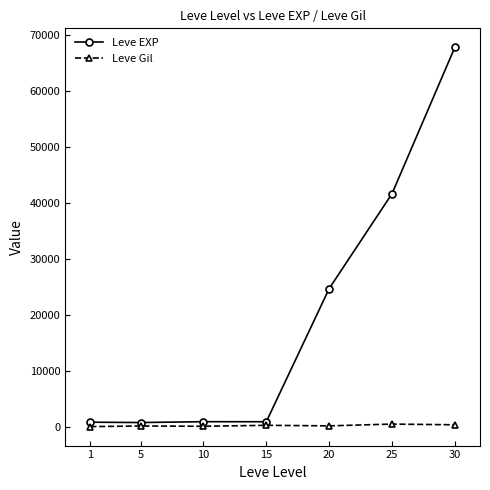

The value of Leve EXP at 30 is 110476. True or false?

False